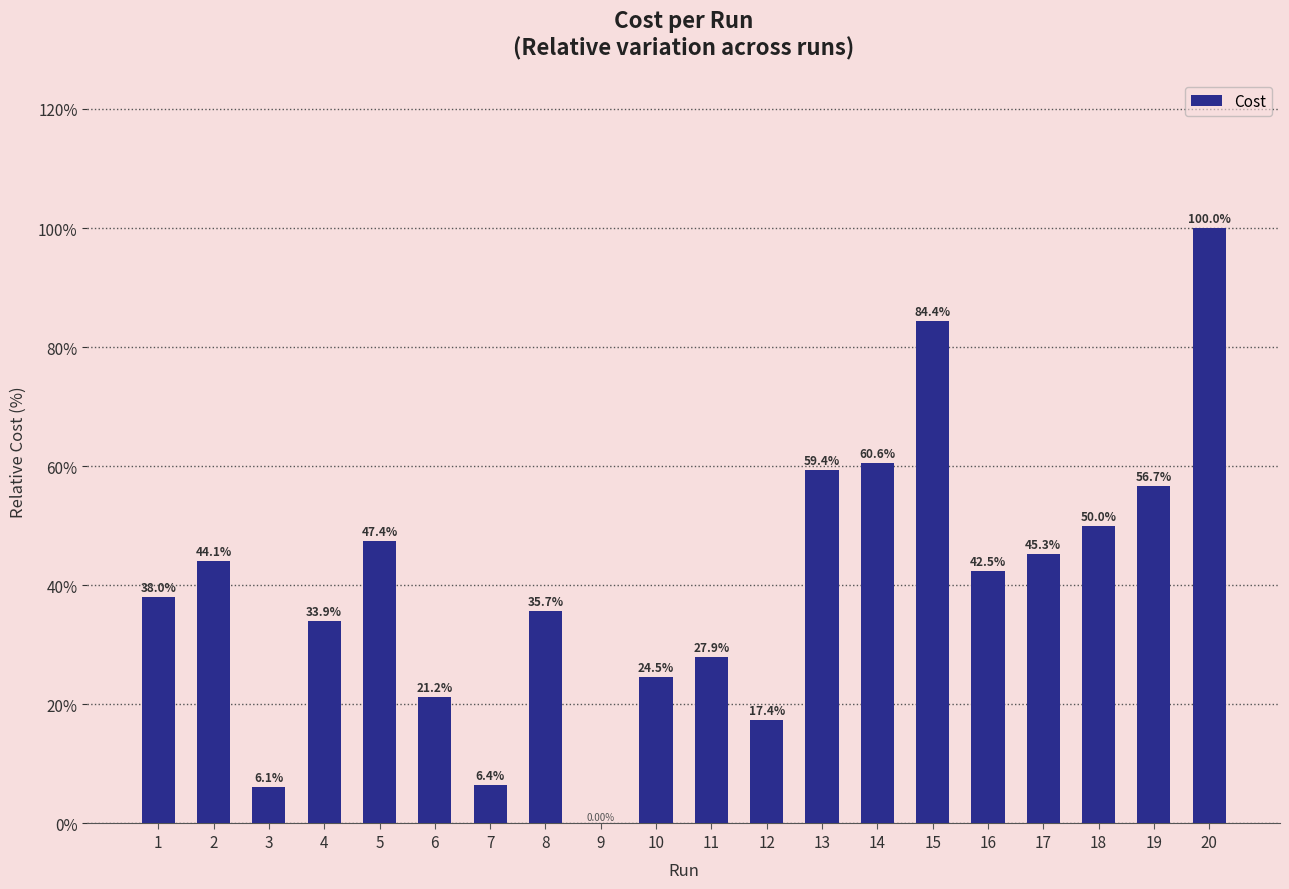

What is the sum of the values at 11 and 12?

45.3